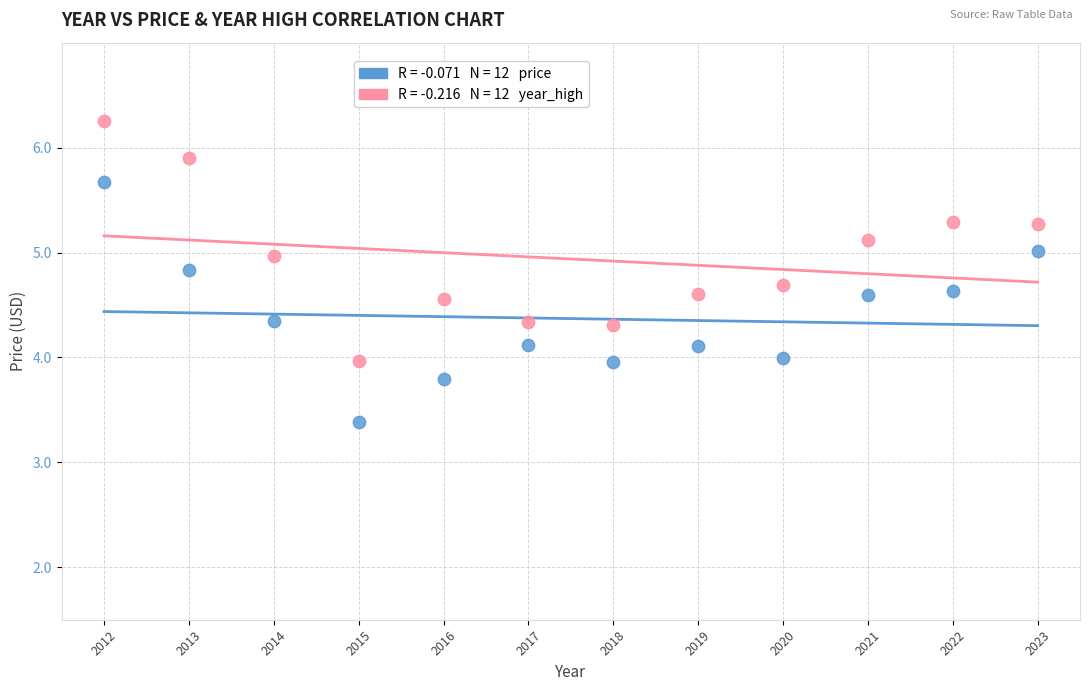

Across all data points, what is the range of Y values (max minus min)?

2.9